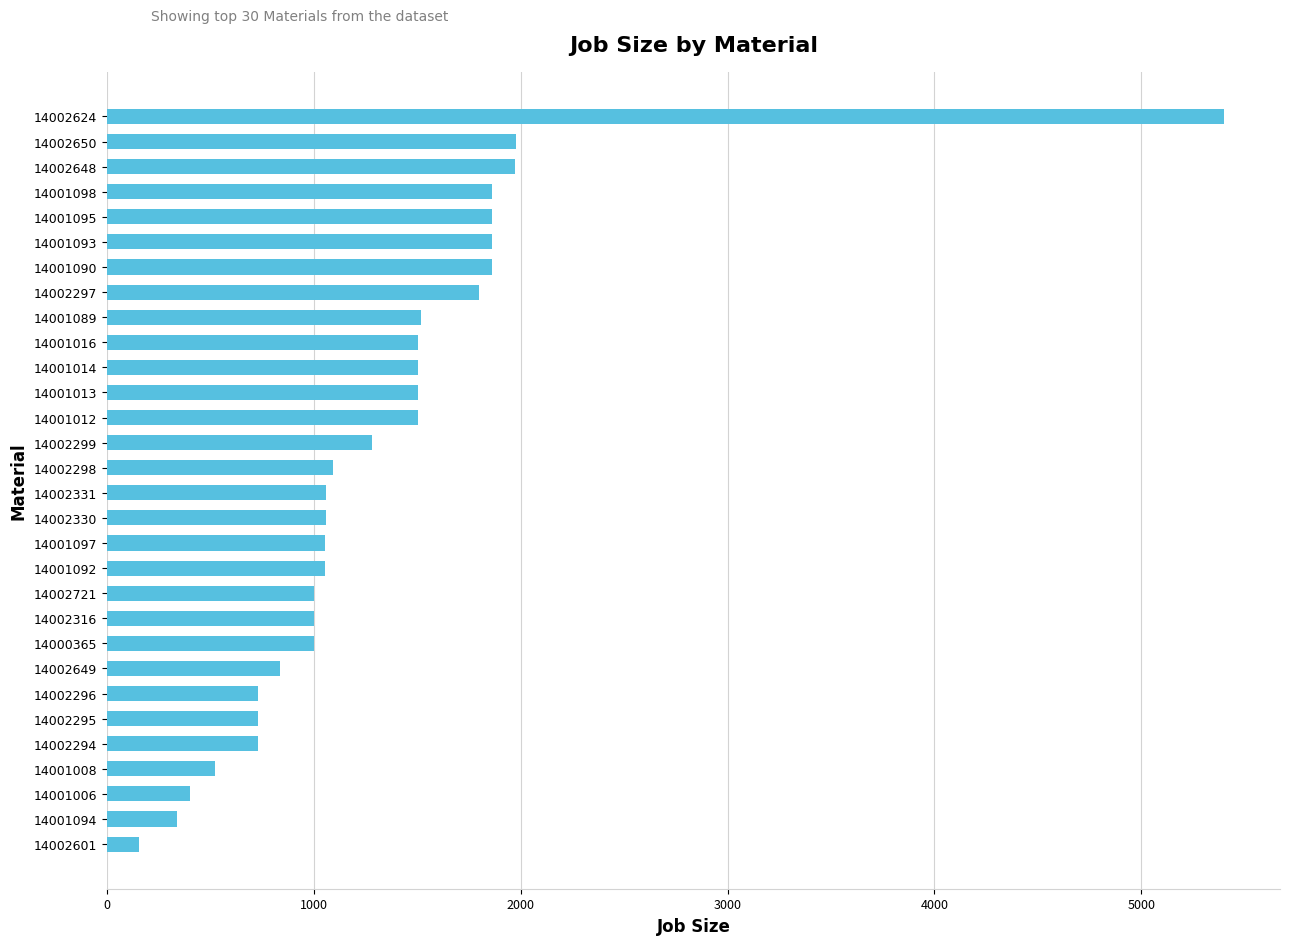

Count the number of categories in the chart.

30